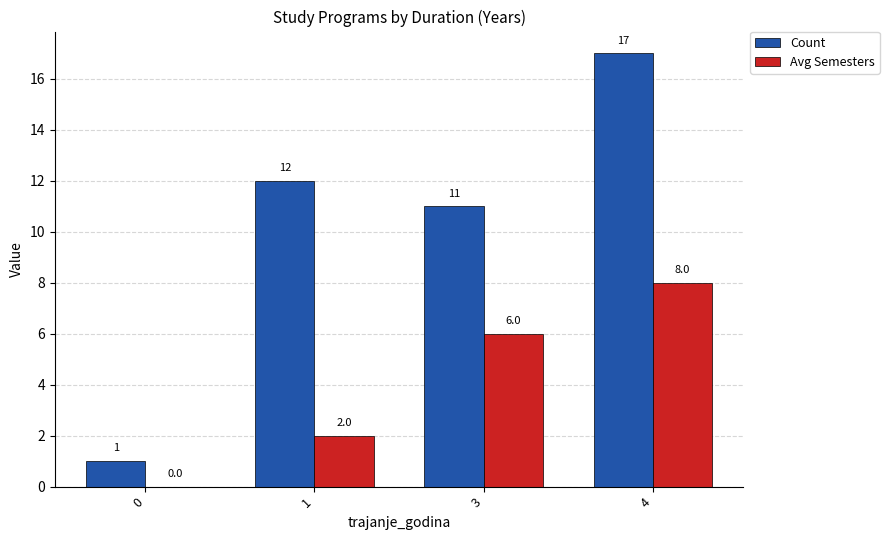

Between 0 and 4, which series saw the biggest shift?

Count